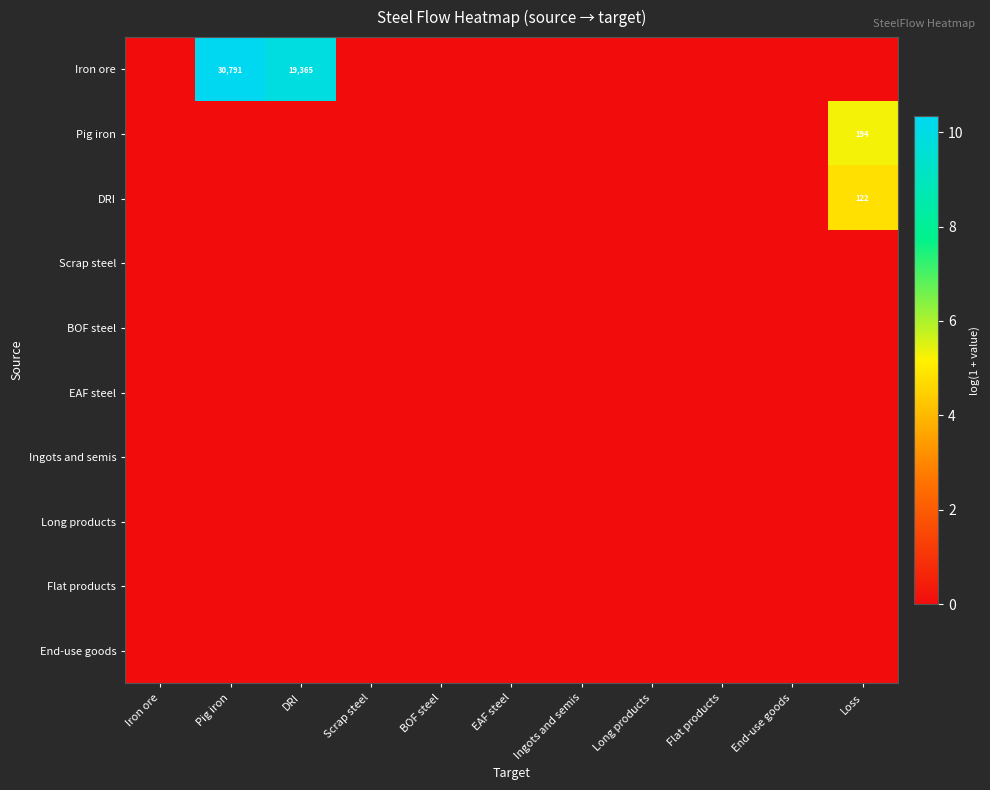

The Scrap steel series shows 0.0 at Flat products. True or false?

True